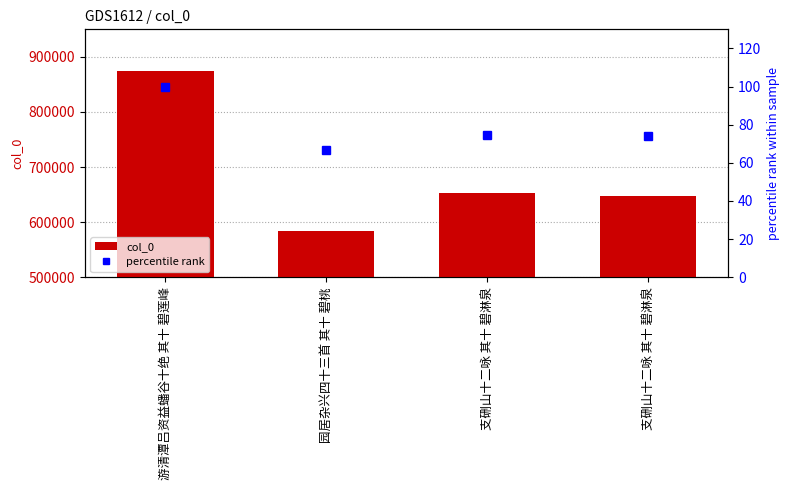

Rank the series at 支硎山十二咏 其十 碧淋泉 from highest to lowest value.

col_0, percentile rank